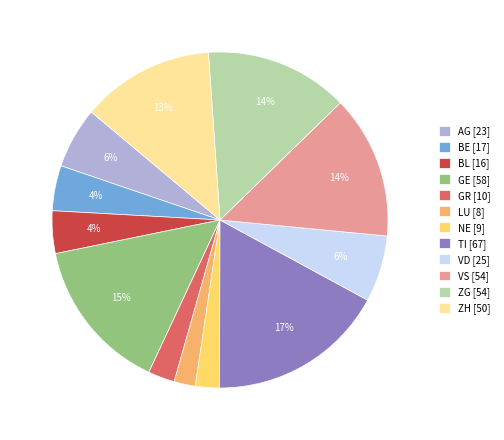

To the nearest percent, what is the difference between the largest and smallest slice percentages?

15%